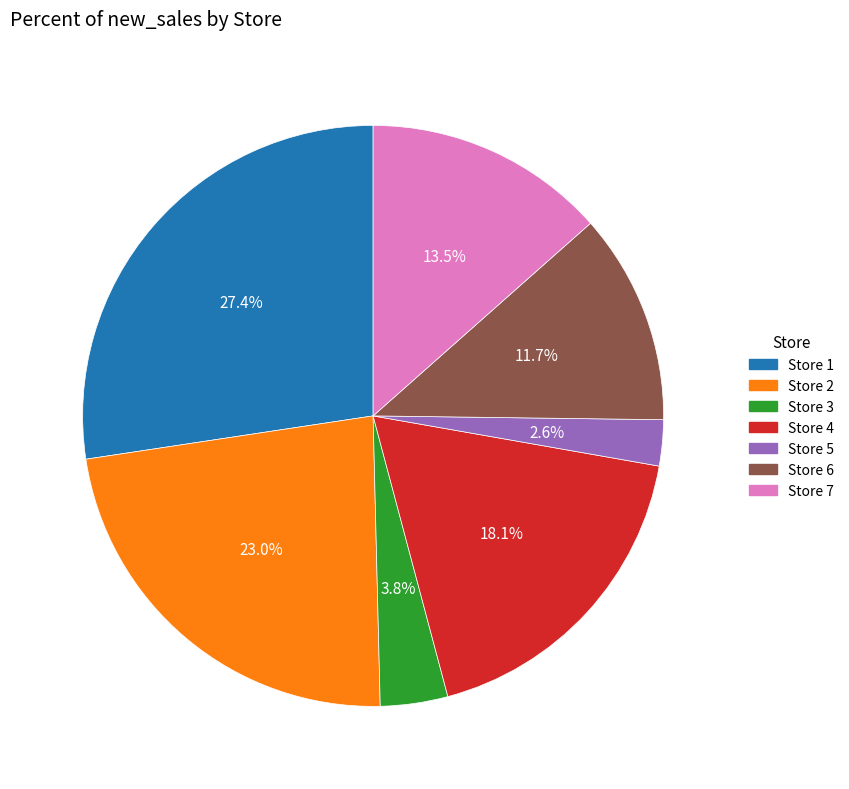

Is there a majority slice in this chart?

No